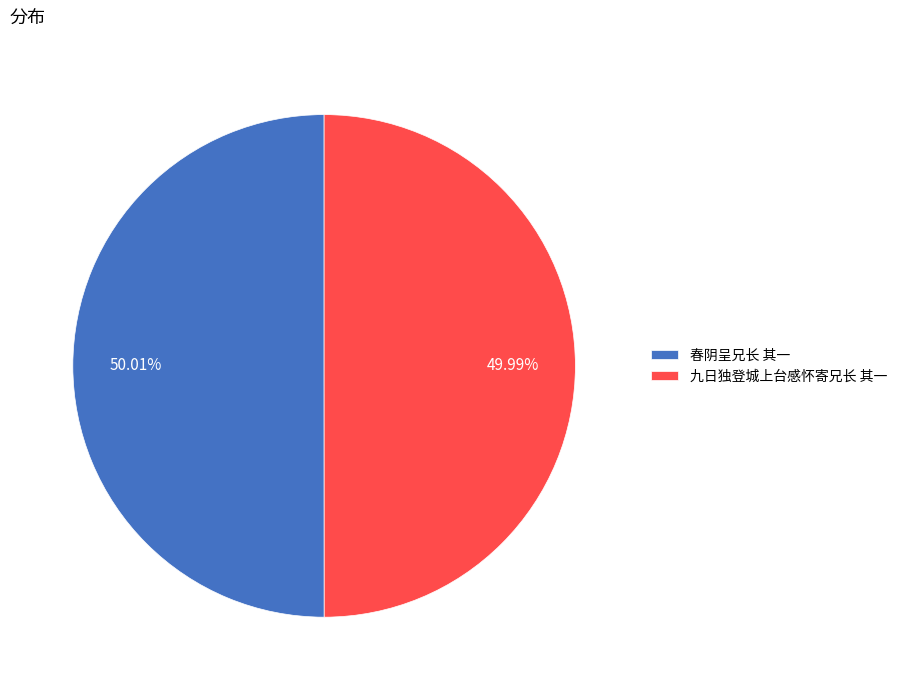

Is there any slice that represents more than half of the pie?

Yes